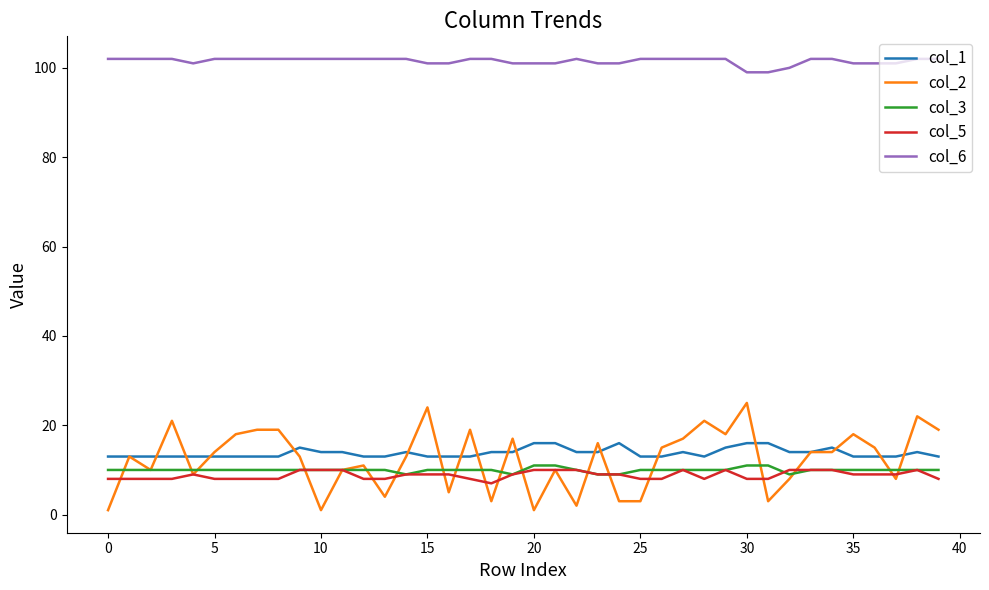

Which series has the widest spread of values?

col_2